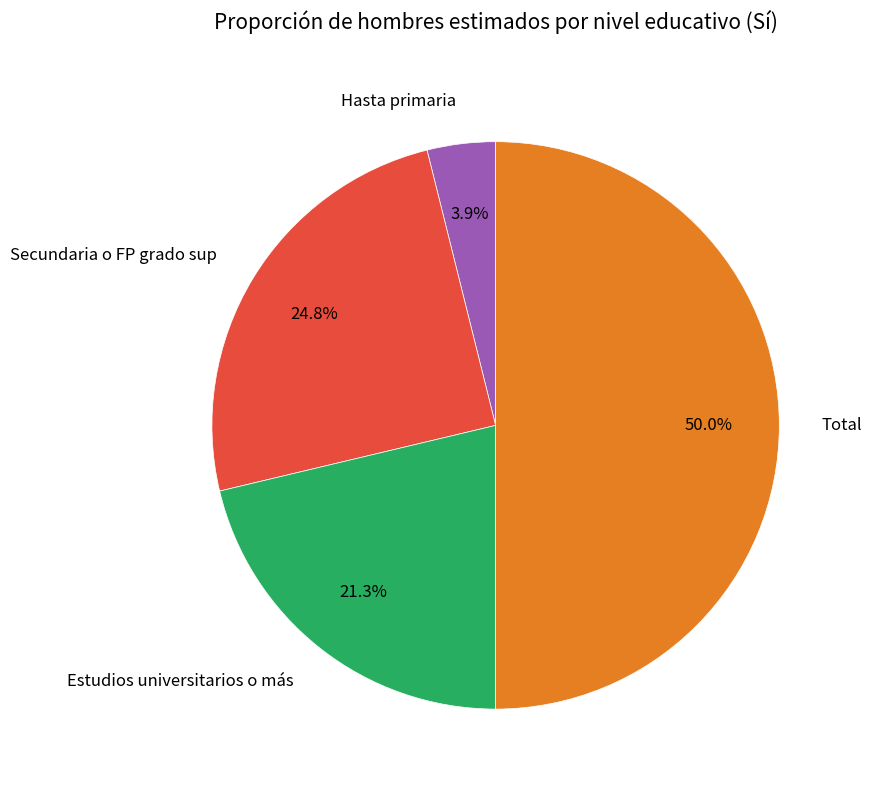

Which category has the smallest portion of the pie?

Hasta primaria